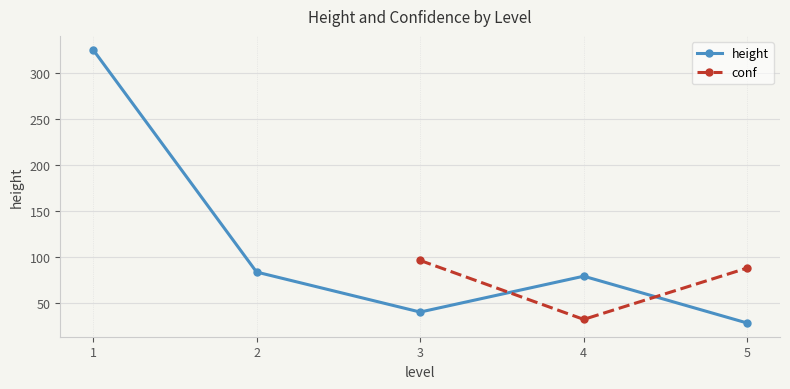

How many lines are shown in the chart?

2